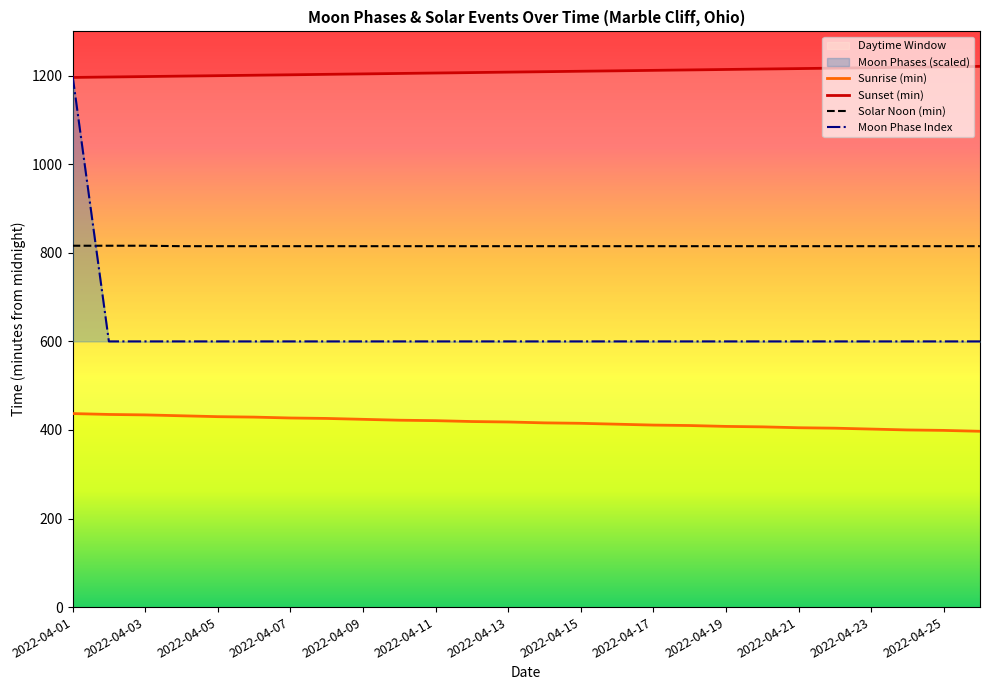

What is the sum of the values at 2022-04-05 and 2022-04-10?

1200